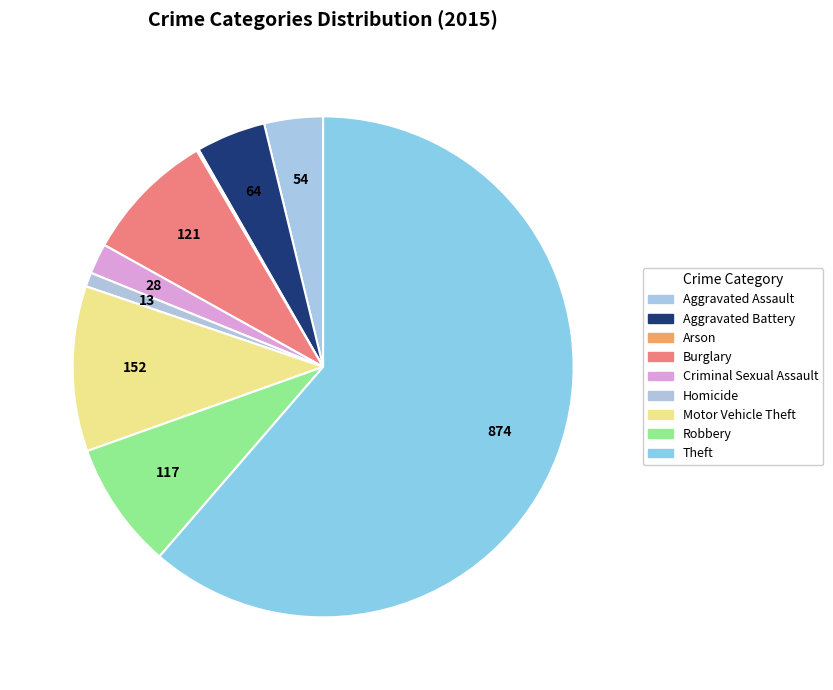

How many segments does this pie chart have?

9